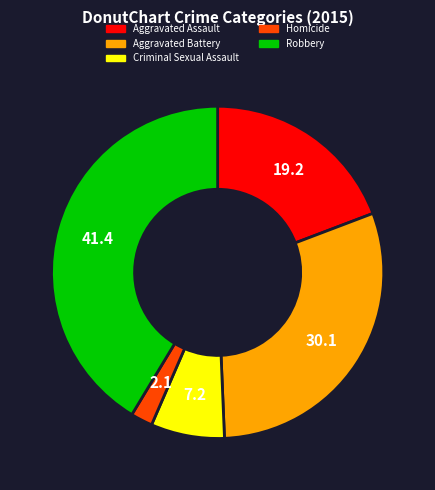

Combined, do Criminal Sexual Assault and Aggravated Assault account for over 50%?

No